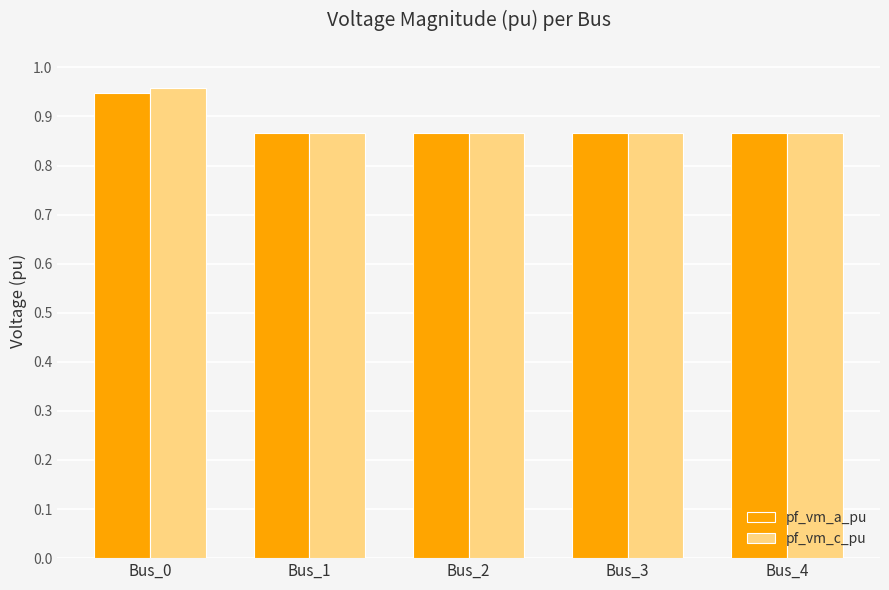

List the series in order of their peak value, highest first.

pf_vm_c_pu, pf_vm_a_pu